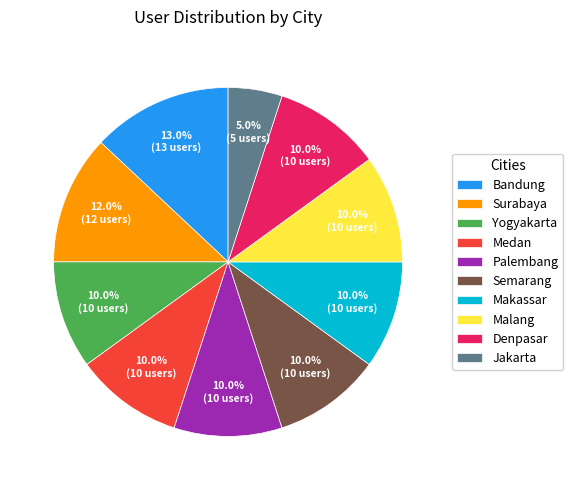

How many segments does this pie chart have?

10